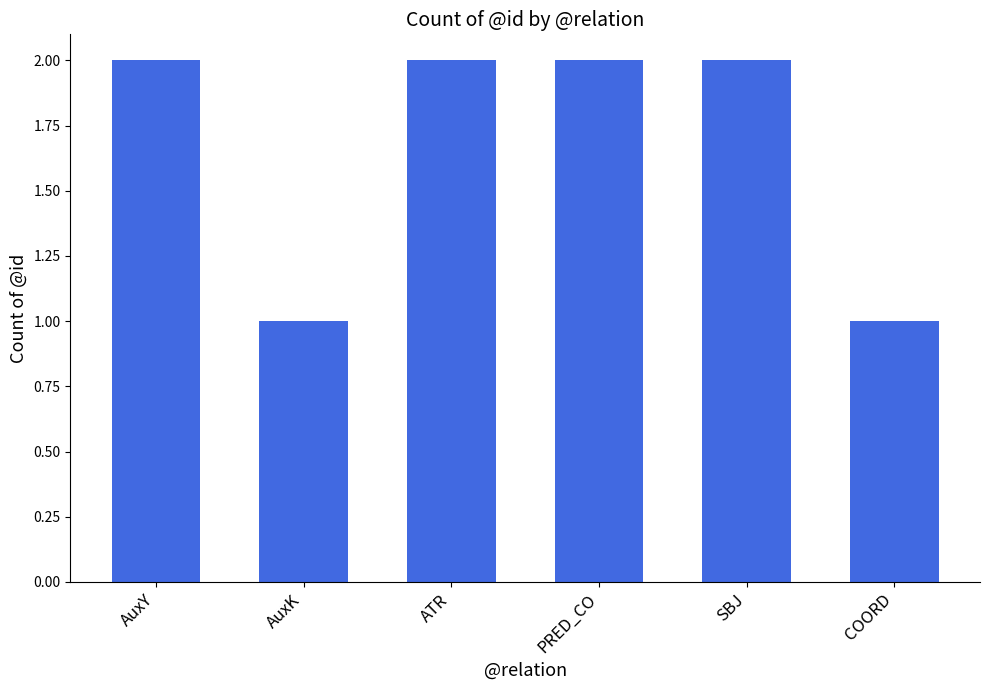

What is the greatest value displayed?

2